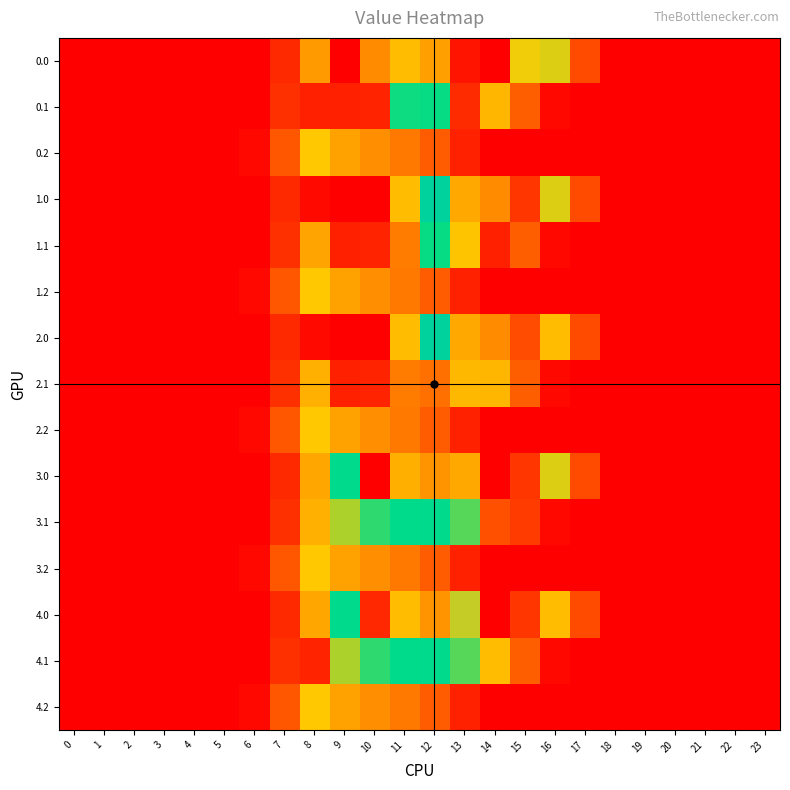

What is the difference between the highest and lowest values at 15?

596.8